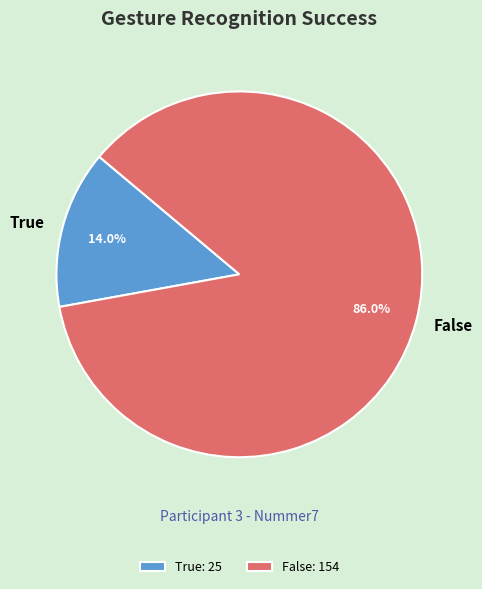

Is it true that False is 86% of the pie?

True